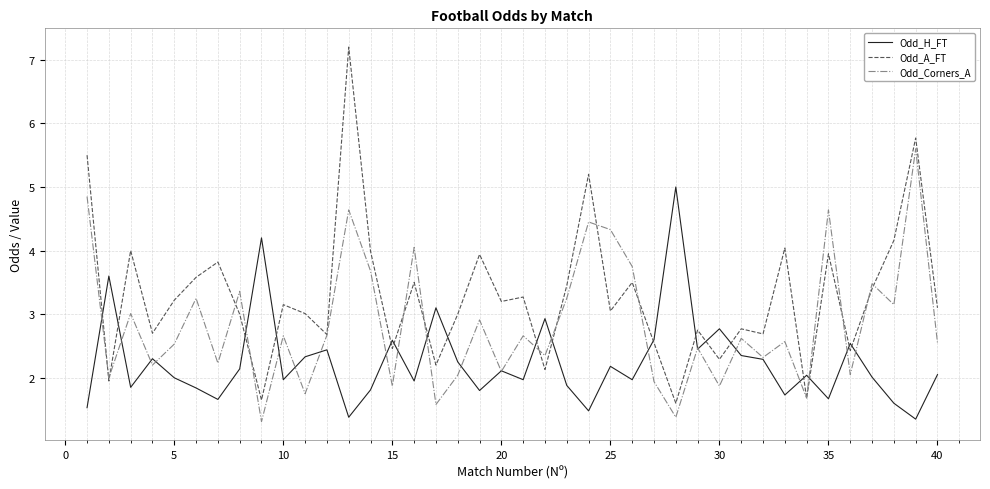

Which series has the largest range (max minus min)?

Odd_A_FT